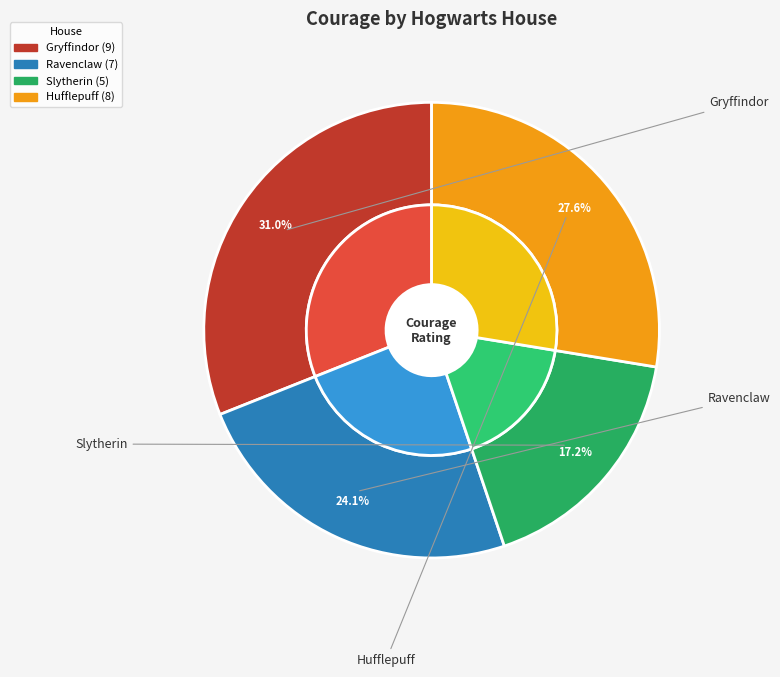

Combined, do Hufflepuff and Slytherin account for over 50%?

No